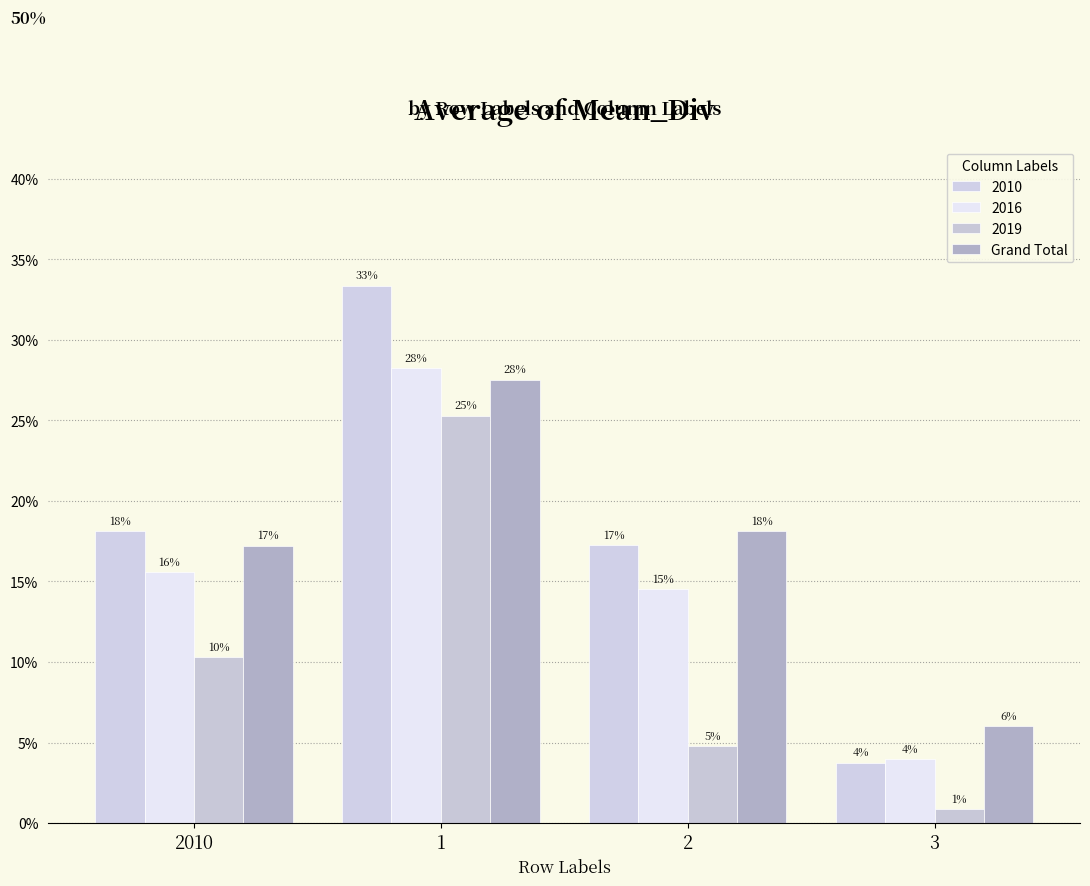

Are the bars horizontal?

No